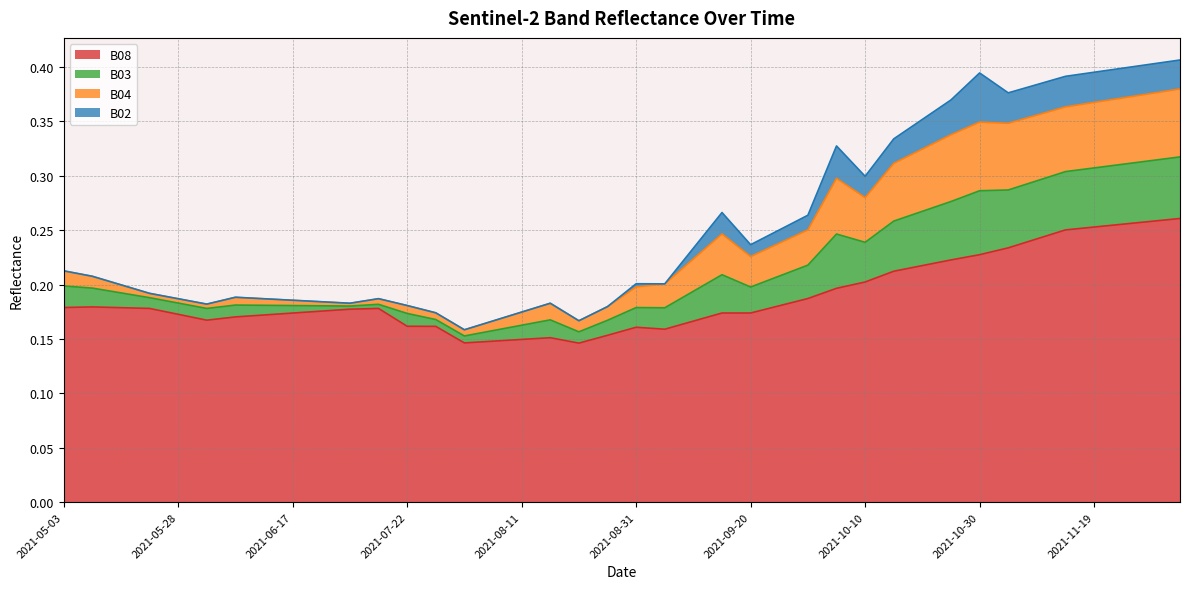

How many categories are shown in the chart?

40